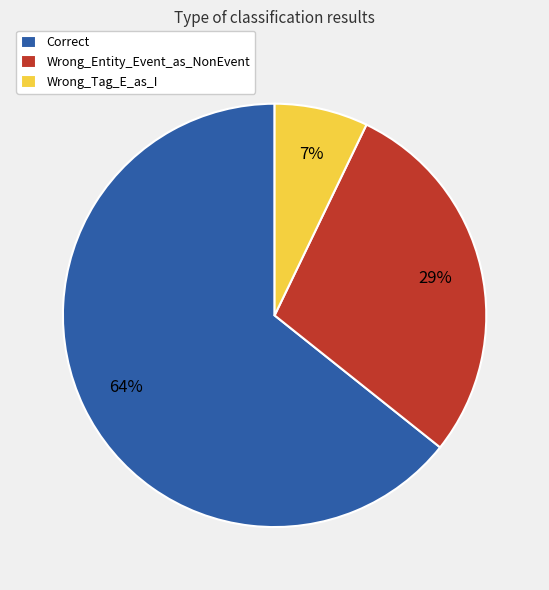

To the nearest percent, what portion does Wrong_Entity_Event_as_NonEvent represent?

29%